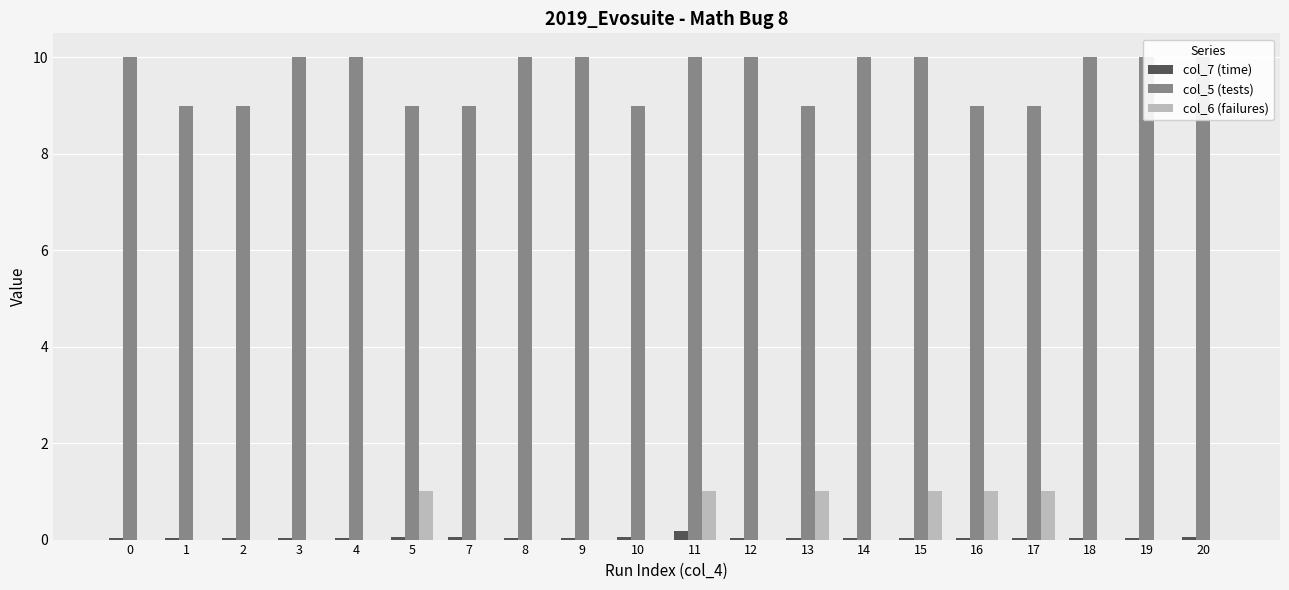

True or false: col_7 (time) has a value of 0.0 at 1.

False